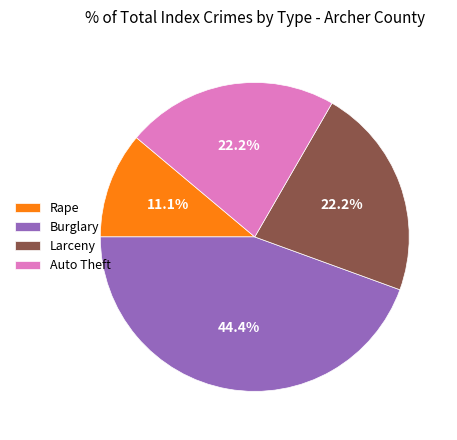

True or false: Rape accounts for 11% of the total.

True